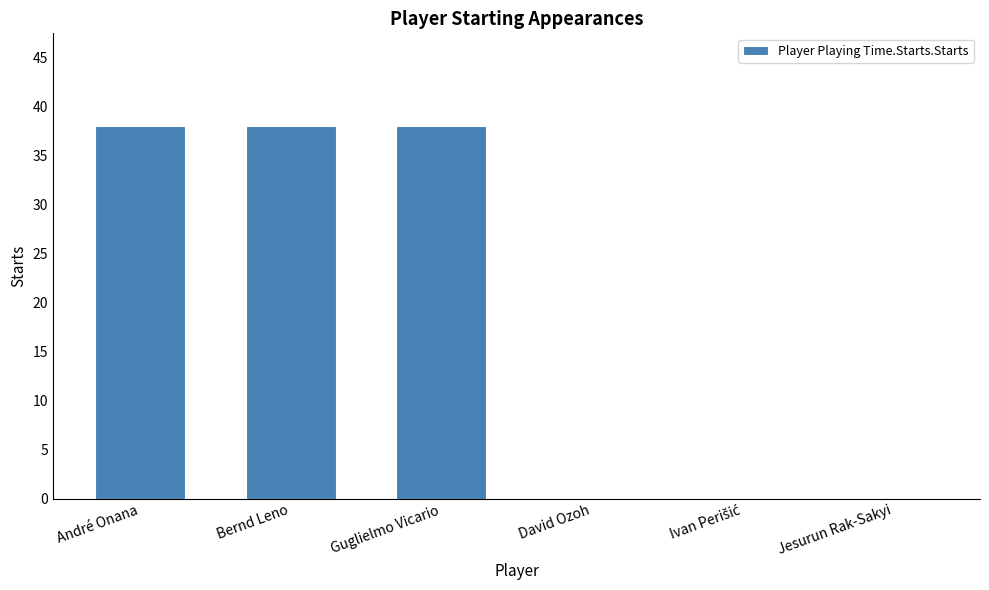

Reading right to left, transcribe all the data shown in this chart.

0	0	0	38	38	38